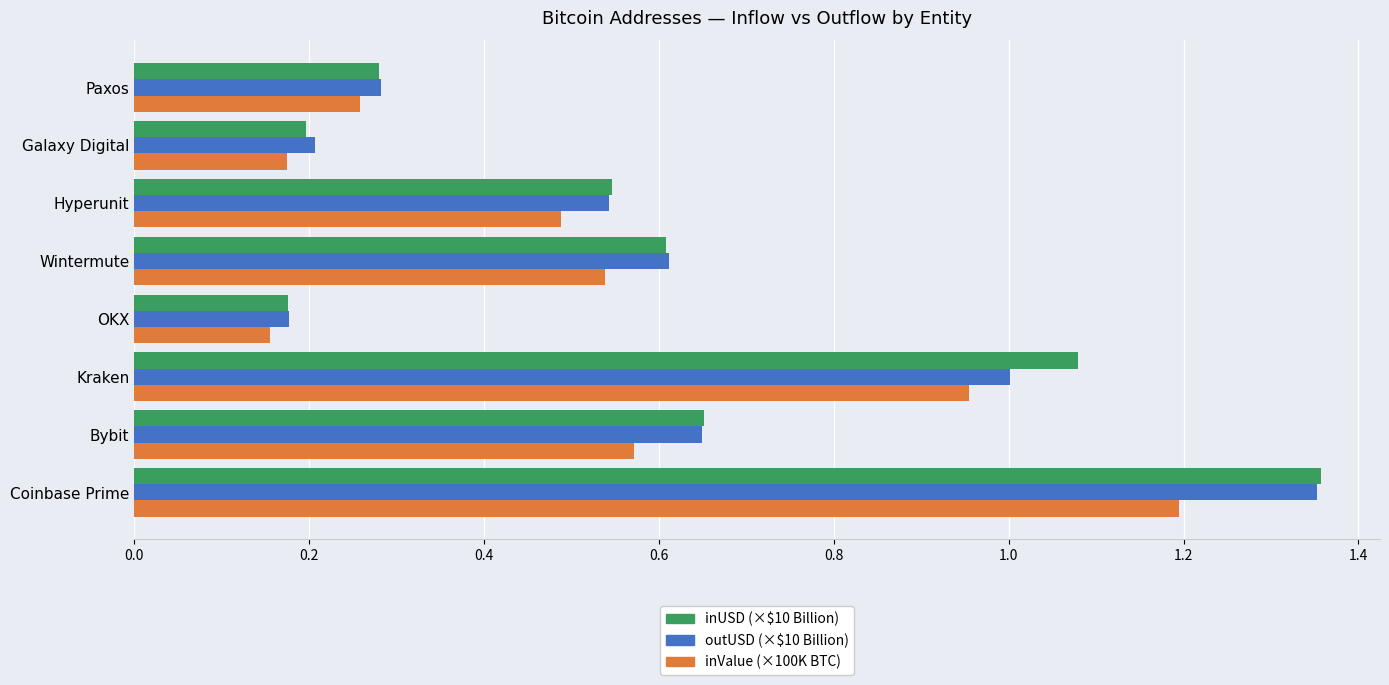

At which category is the sum across all series the highest?

Coinbase Prime